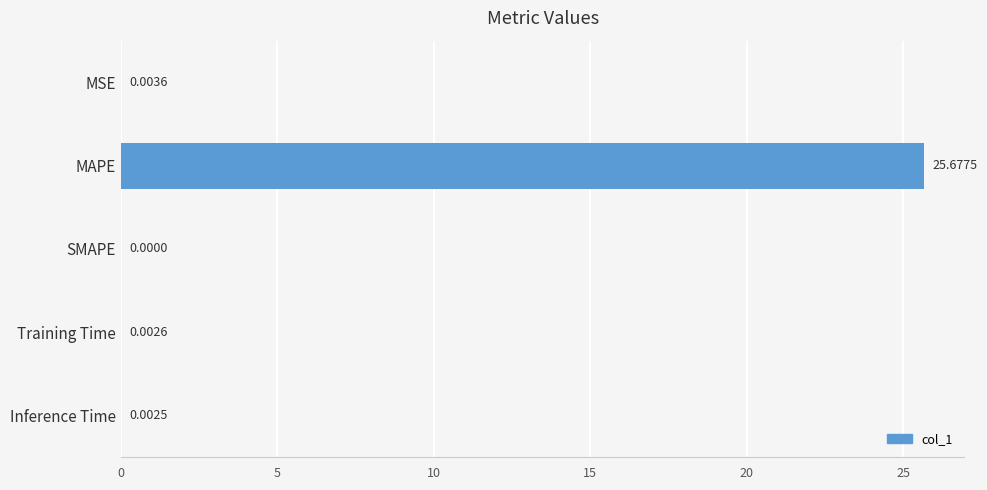

At which label is the value closest to 12?

MSE